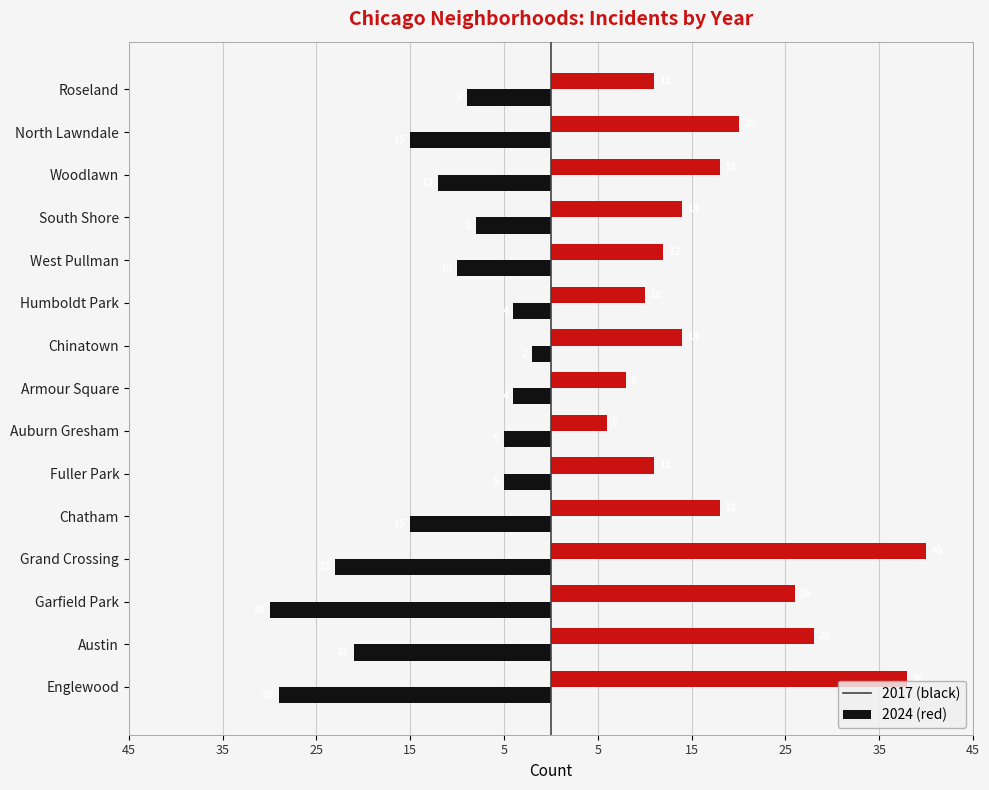

How many data points does each series have?

15